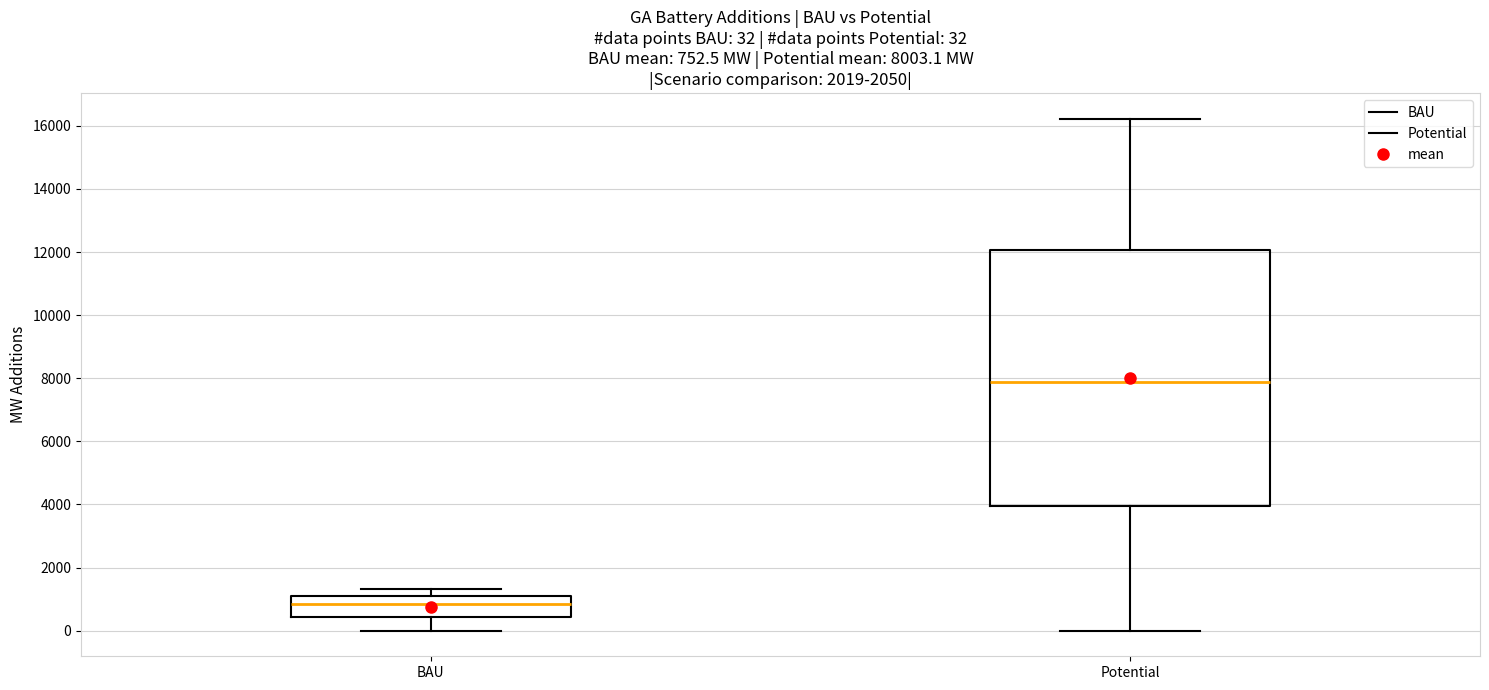

Which box is the tallest, from its lower edge to its upper edge?

Potential